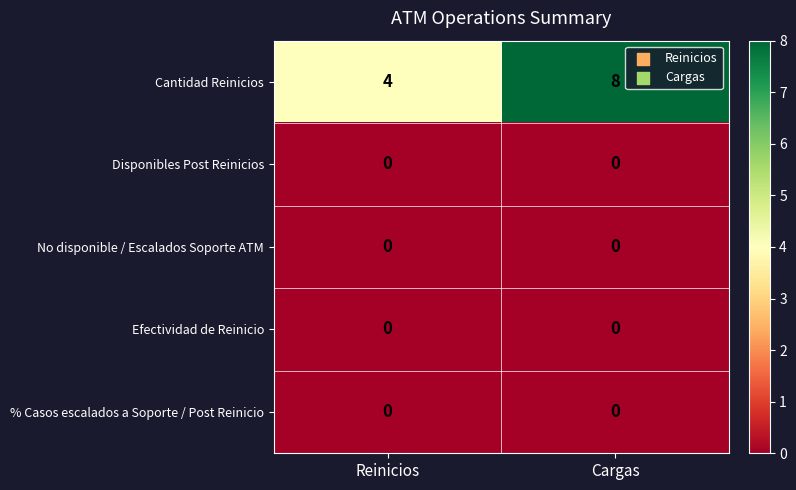

What is the total value across all series at Cargas?

8